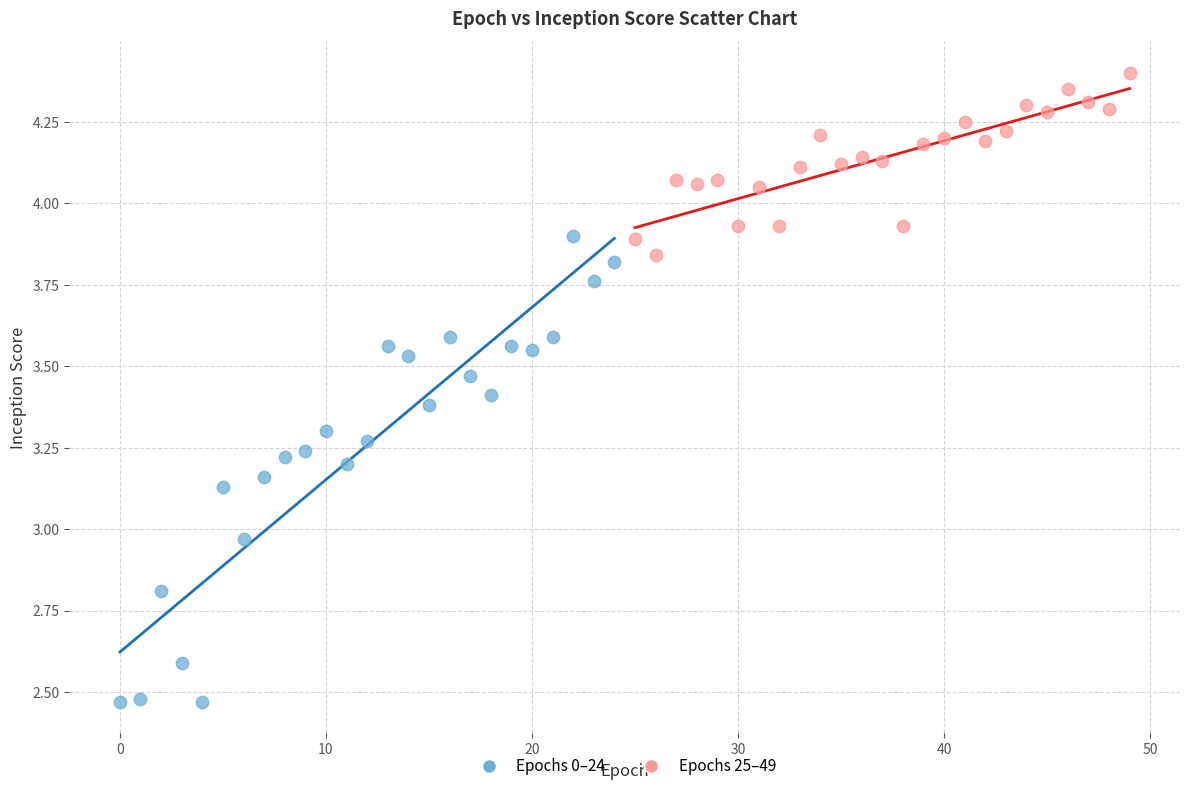

Which series contains the lowest Y value?

Epochs 0–24